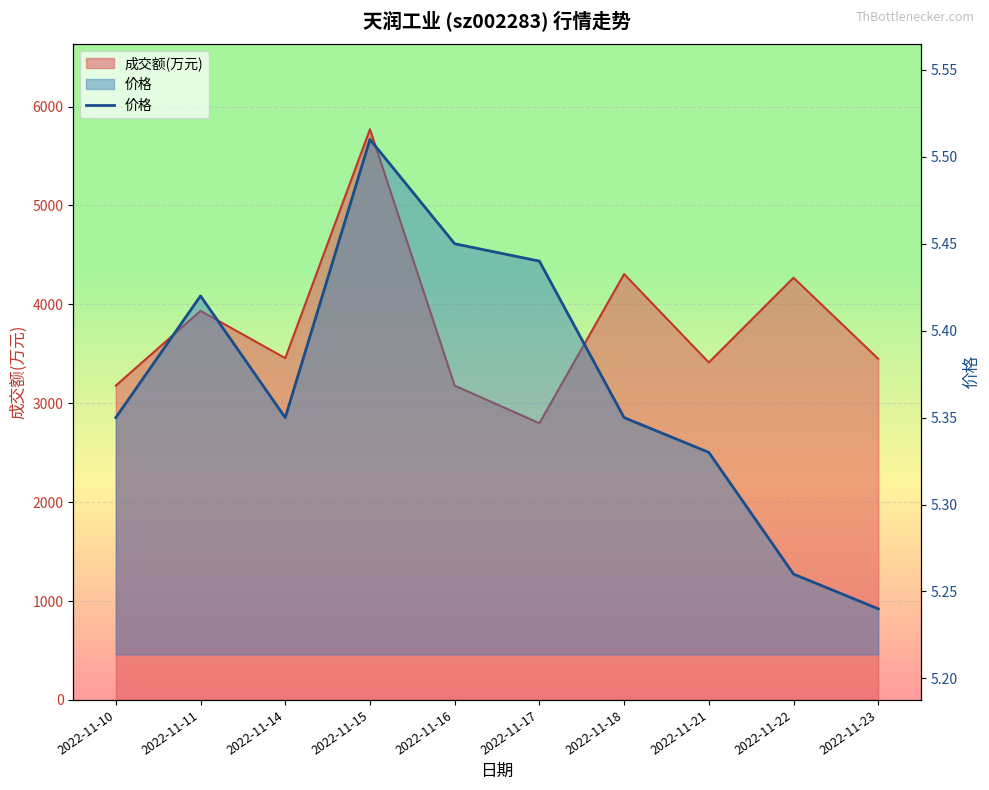

Does the chart display data point markers on the line(s)?

No